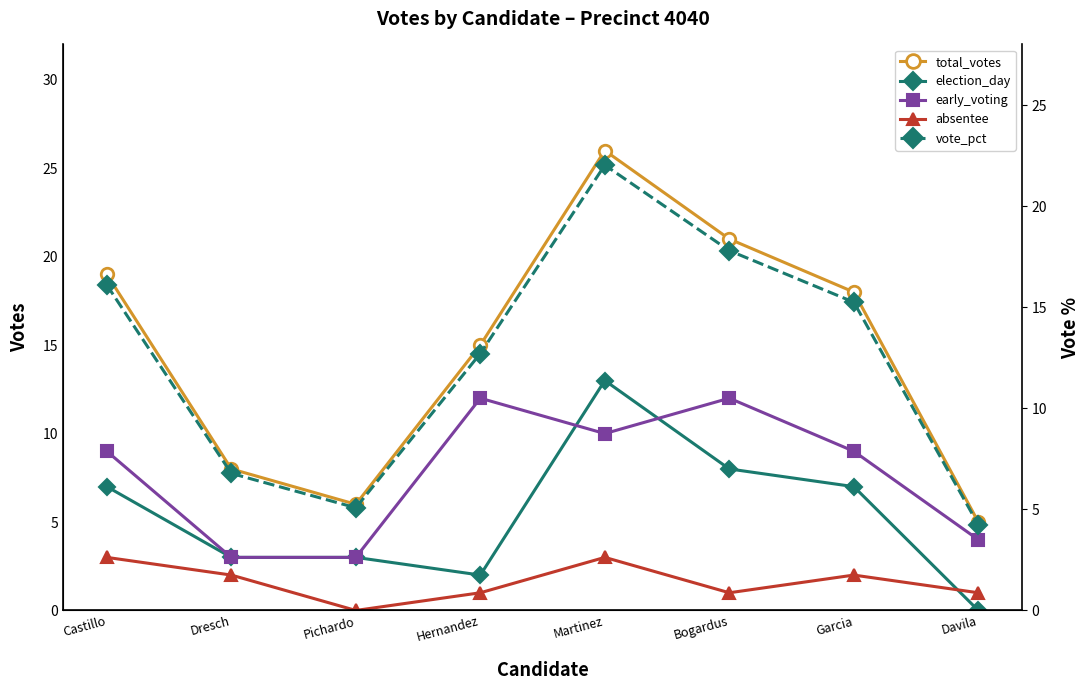

True or false: absentee and vote_pct intersect in this chart.

False